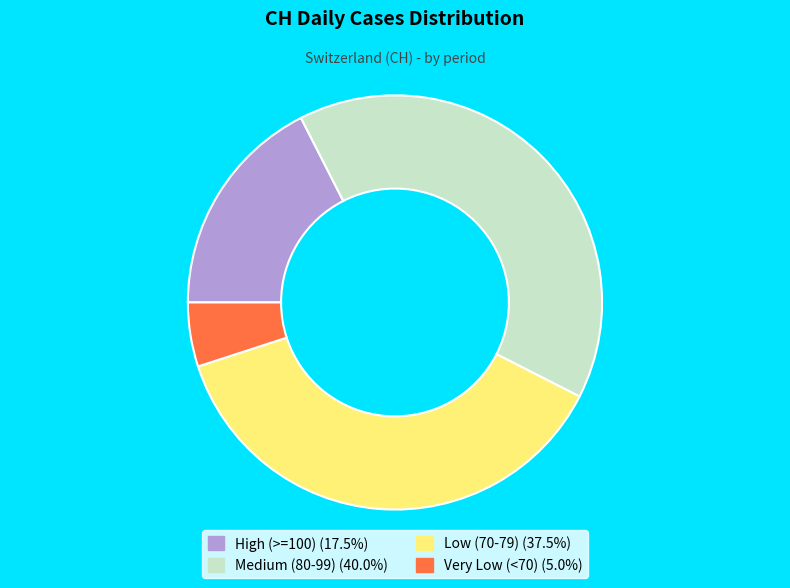

Is there any slice that represents more than half of the pie?

No